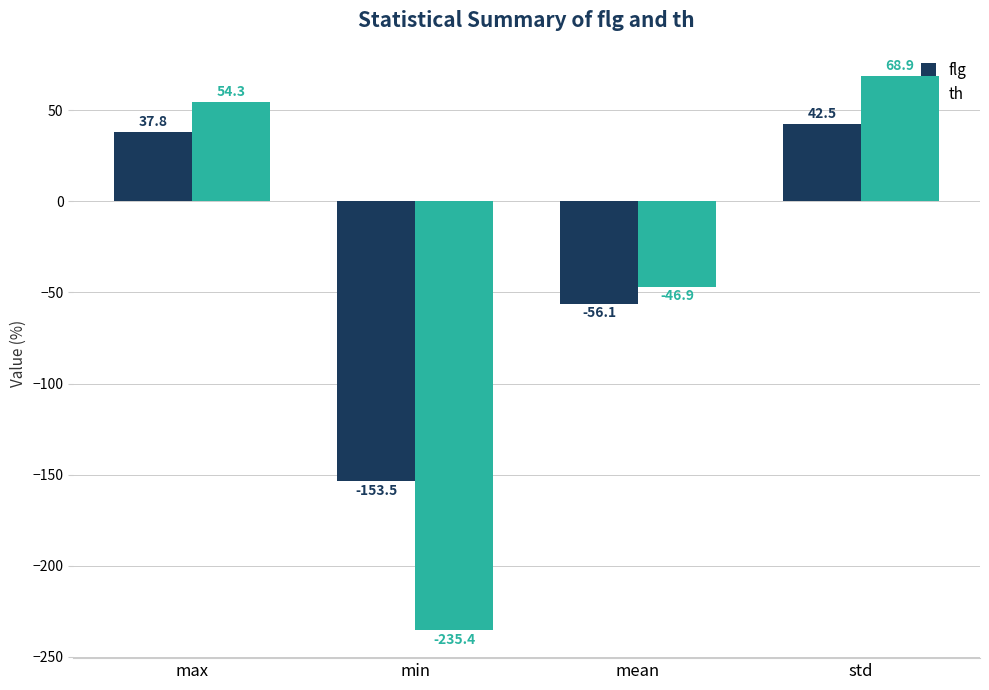

Read the flg value at max.

37.8